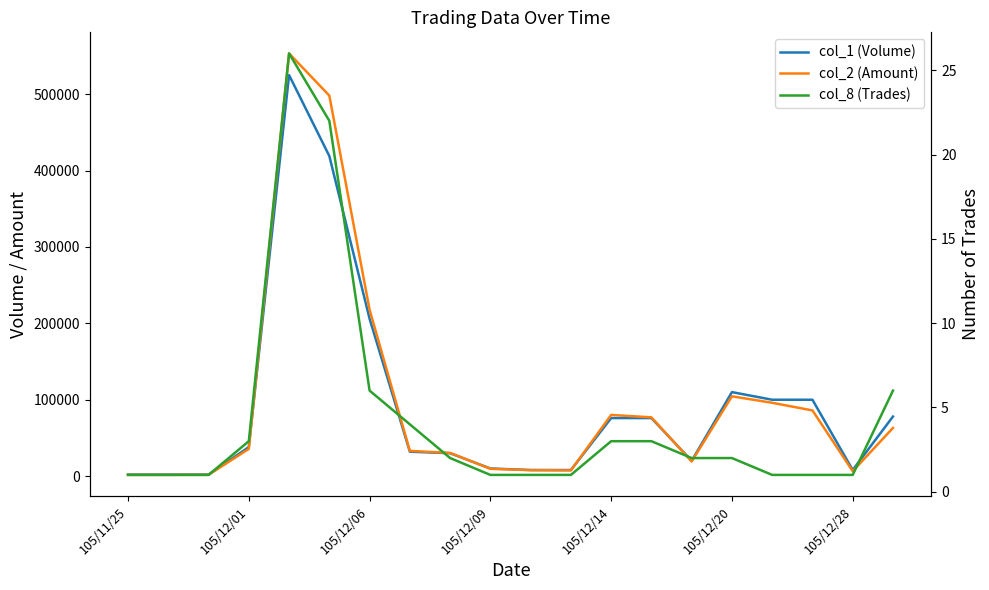

How many distinct data groups are displayed?

3